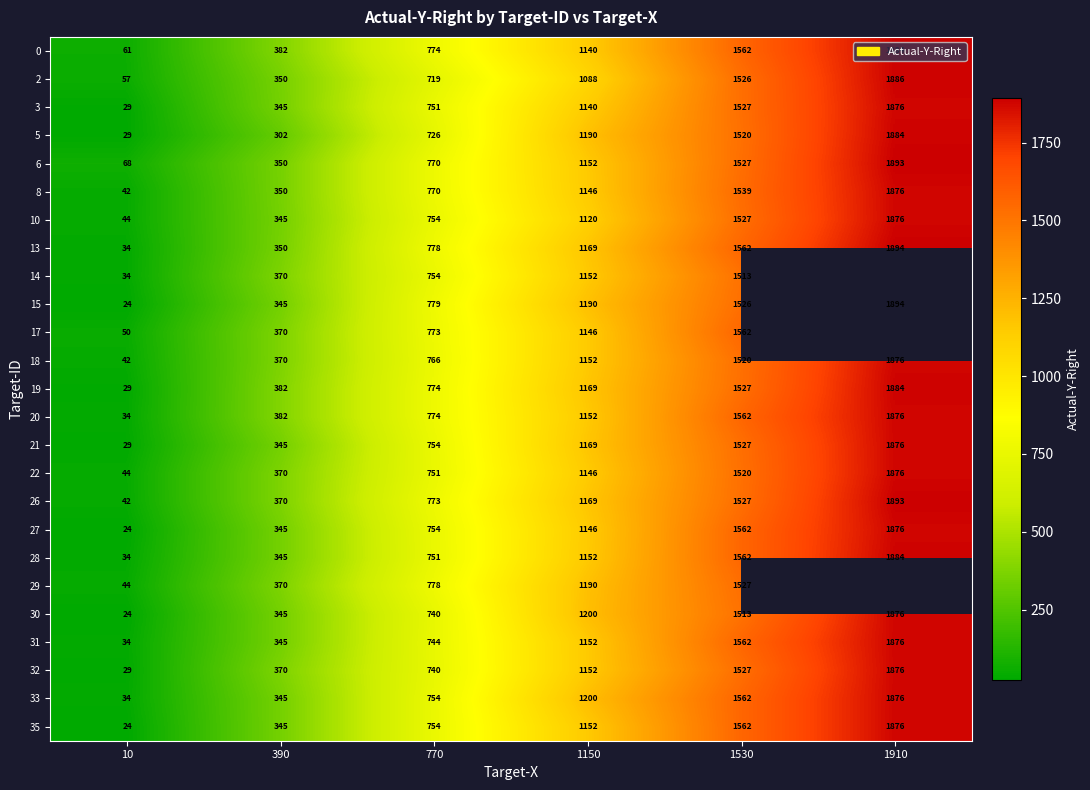

At which category is the sum across all series the highest?

1530